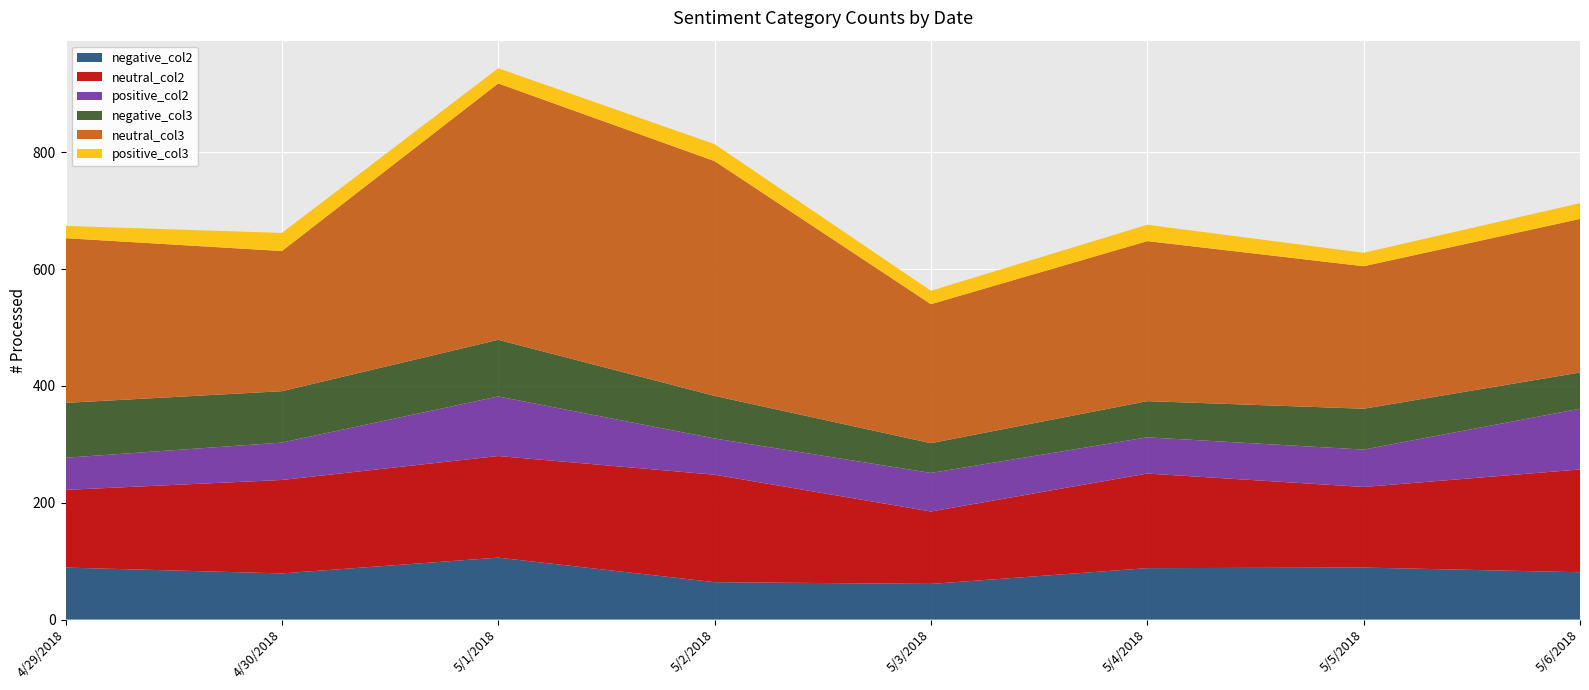

Reading left to right, transcribe all the data shown in this chart.

negative_col2: 4/29/2018=89	4/30/2018=79	5/1/2018=106	5/2/2018=64	5/3/2018=61	5/4/2018=88	5/5/2018=89	5/6/2018=81
neutral_col2: 4/29/2018=133	4/30/2018=160	5/1/2018=174	5/2/2018=184	5/3/2018=124	5/4/2018=162	5/5/2018=138	5/6/2018=176
positive_col2: 4/29/2018=55	4/30/2018=64	5/1/2018=102	5/2/2018=62	5/3/2018=66	5/4/2018=62	5/5/2018=64	5/6/2018=104
negative_col3: 4/29/2018=94	4/30/2018=88	5/1/2018=97	5/2/2018=73	5/3/2018=51	5/4/2018=62	5/5/2018=70	5/6/2018=62
neutral_col3: 4/29/2018=282	4/30/2018=240	5/1/2018=439	5/2/2018=402	5/3/2018=238	5/4/2018=274	5/5/2018=244	5/6/2018=263
positive_col3: 4/29/2018=21	4/30/2018=31	5/1/2018=26	5/2/2018=29	5/3/2018=23	5/4/2018=28	5/5/2018=23	5/6/2018=27